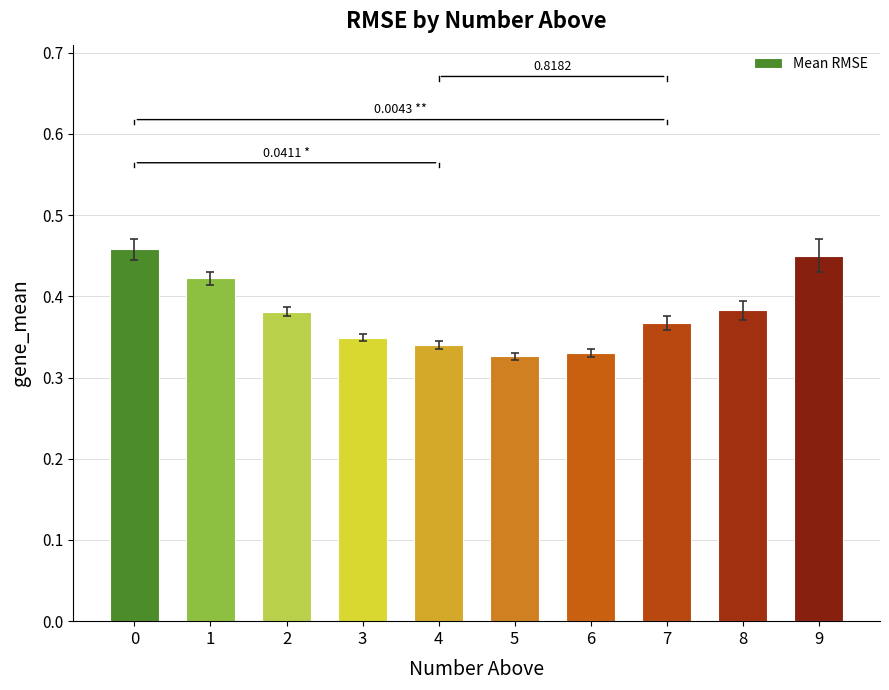

What is the sum of the values at 0 and 4?

0.8